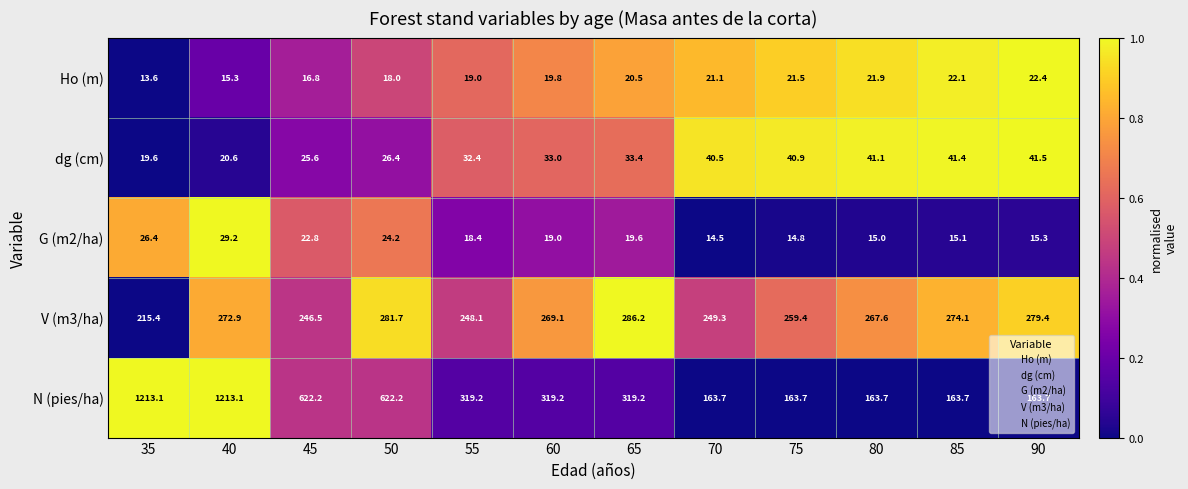

At which label does Ho (m) first exceed 20?

65